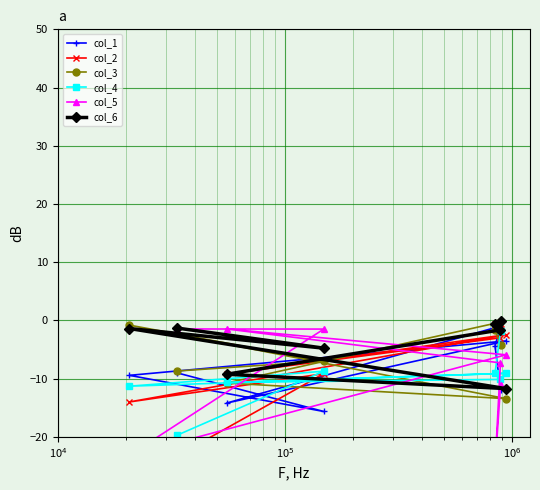

How many interior local peaks does the col_4 series have?

2